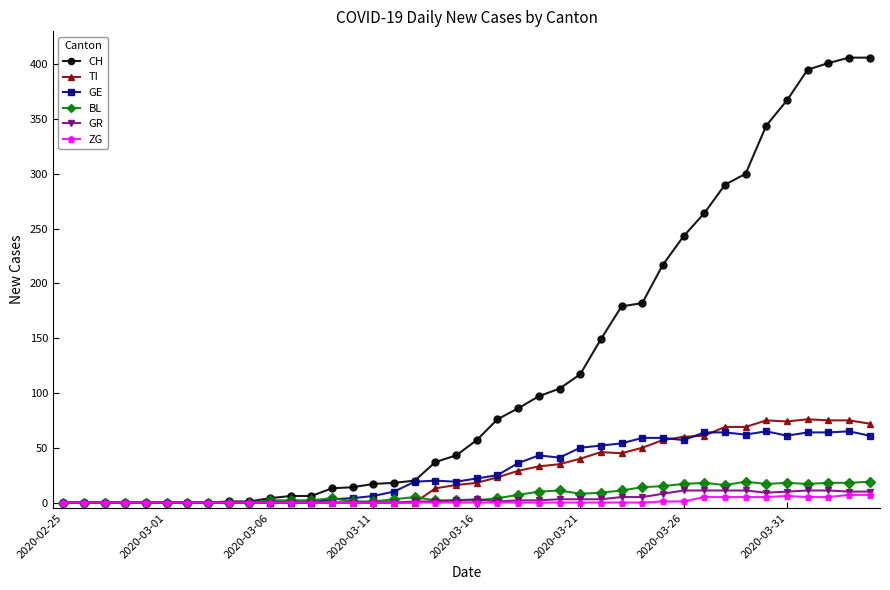

Which series has the largest total across all categories?

CH